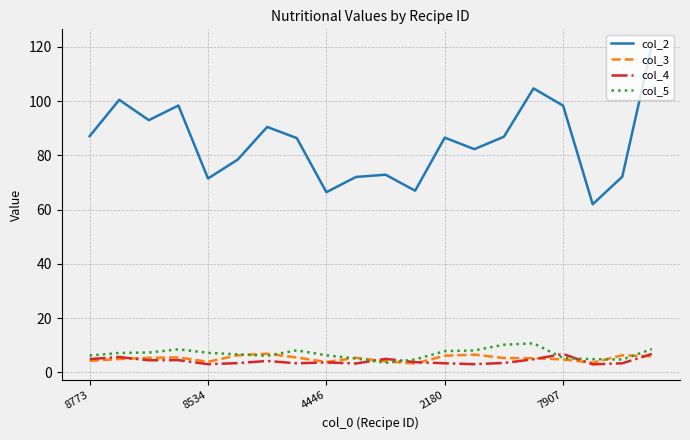

What is the minimum value shown in the chart?

3.0